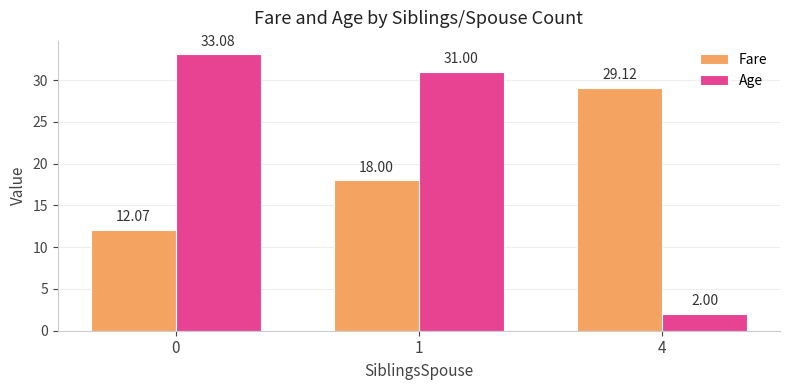

True or false: Age has a value of 31.0 at 1.

True